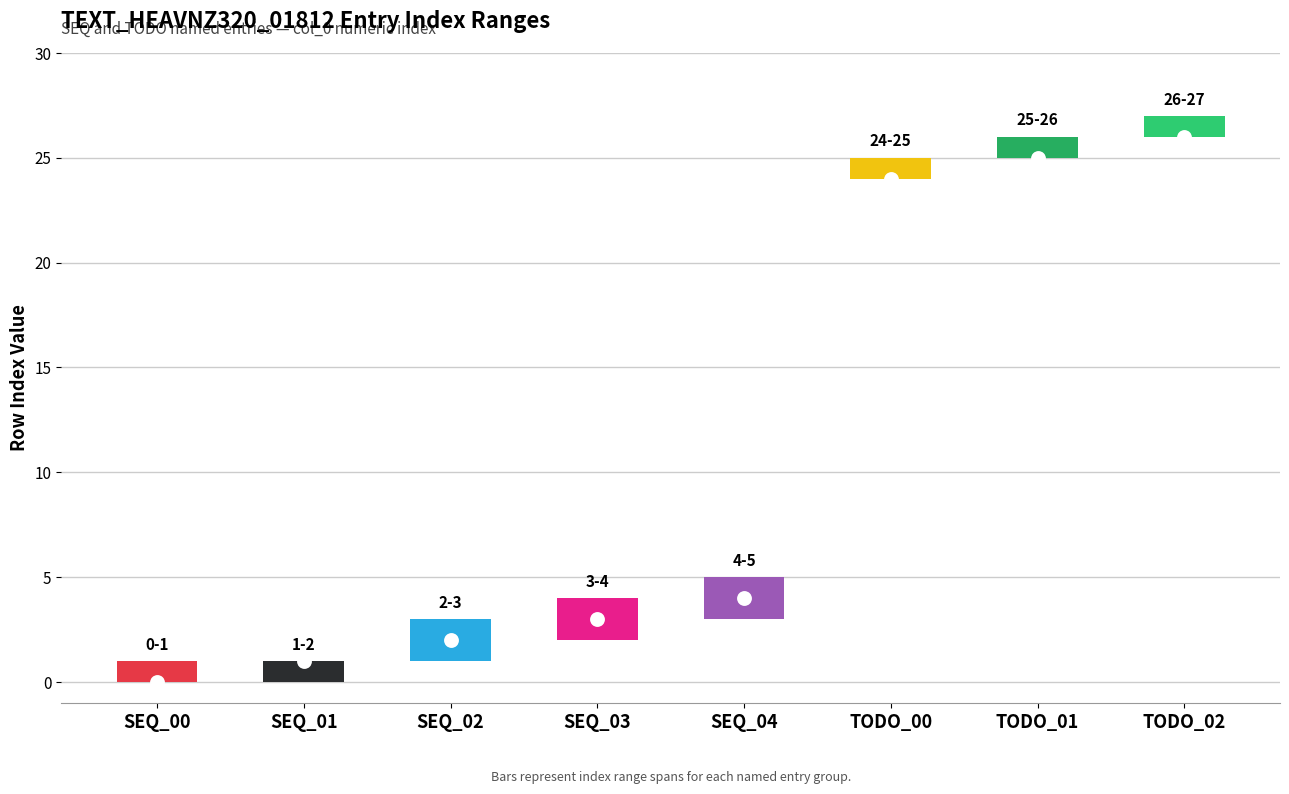

Between TODO_01 and SEQ_00, which is larger?

TODO_01